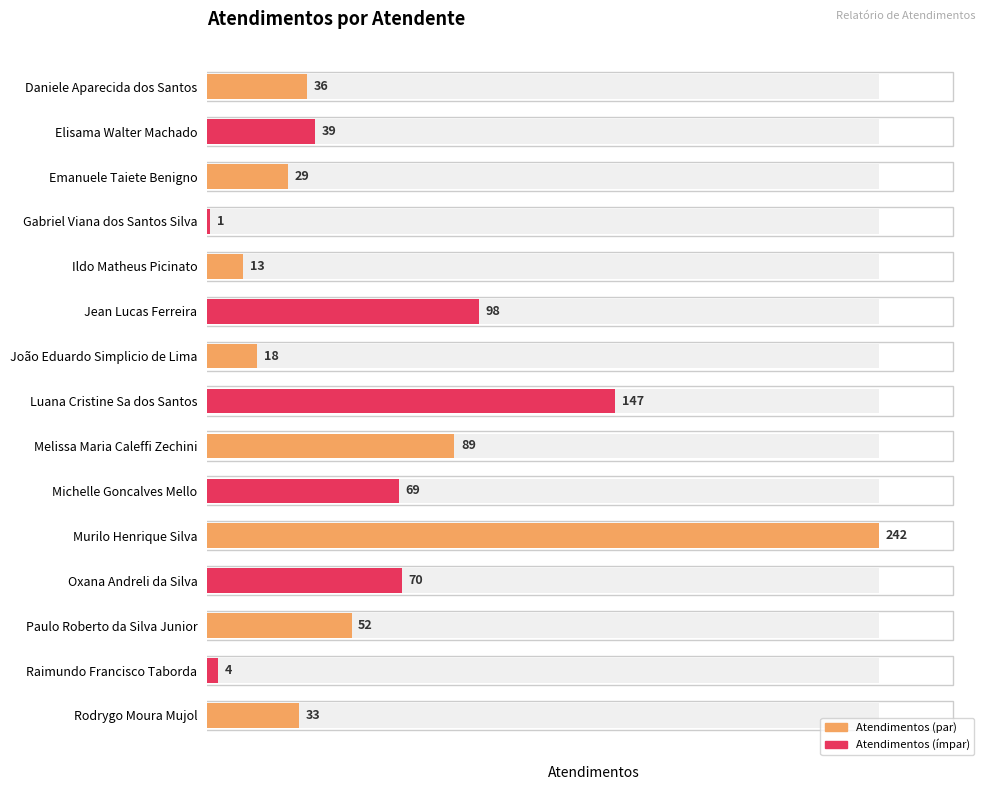

What is the difference between the maximum and minimum values?

241